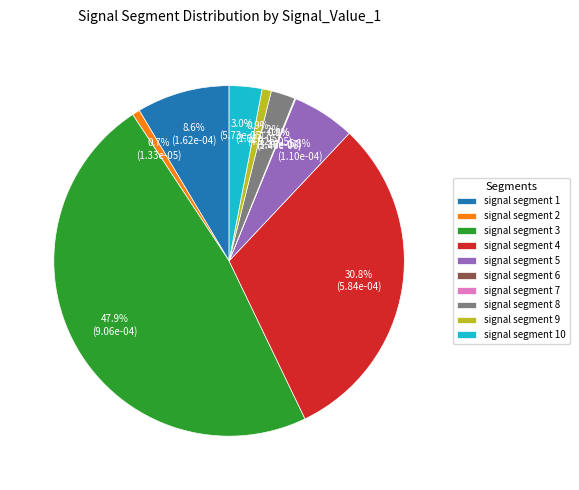

To the nearest percent, what is the combined percentage of signal segment 9 and signal segment 5?

7%